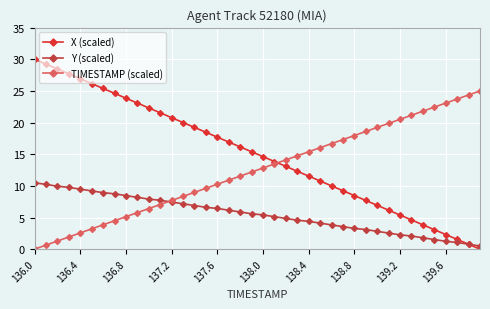

True or false: X (scaled) and Y (scaled) cross at least once.

True